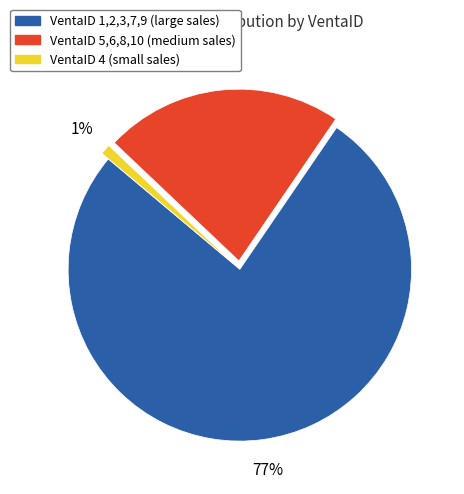

To the nearest percent, what is the difference between the largest and smallest slice percentages?

76%